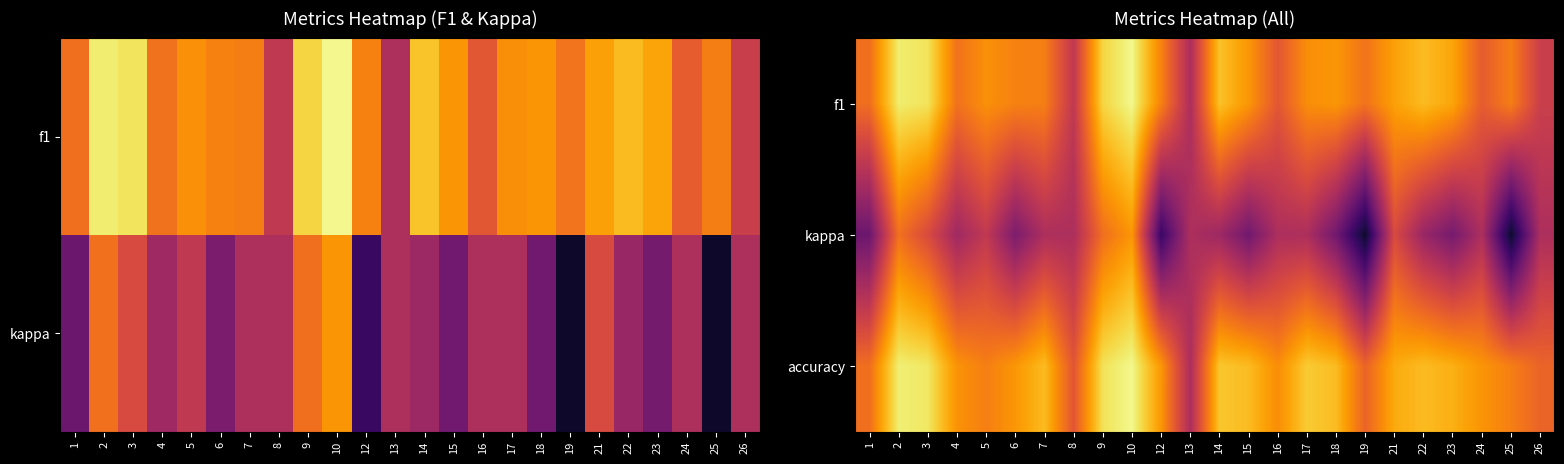

Is the value of accuracy at 9 greater than the value of f1 at 2?

No